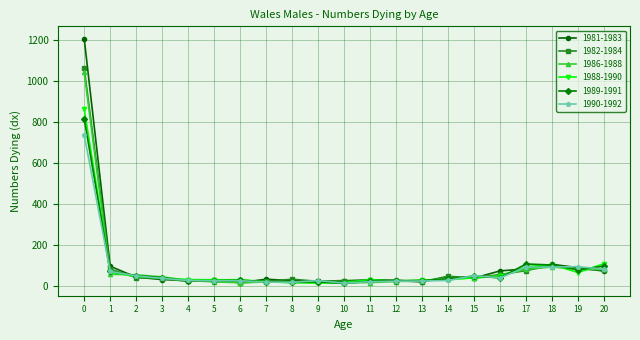

How many lines are shown in the chart?

6